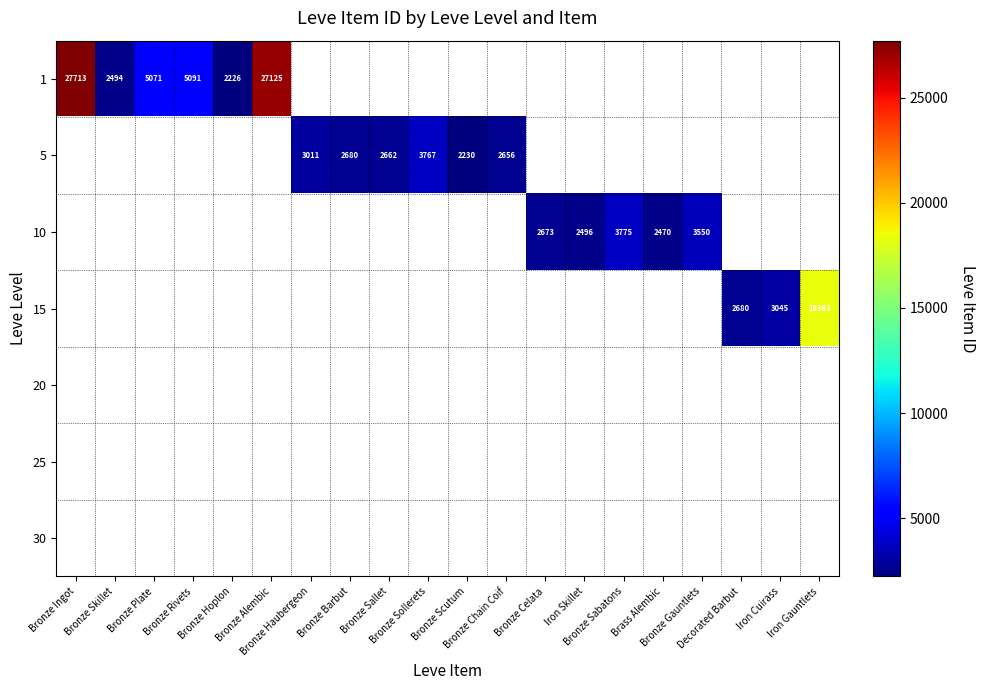

Between Bronze Plate and Bronze Chain Coif, which series saw the biggest shift?

1